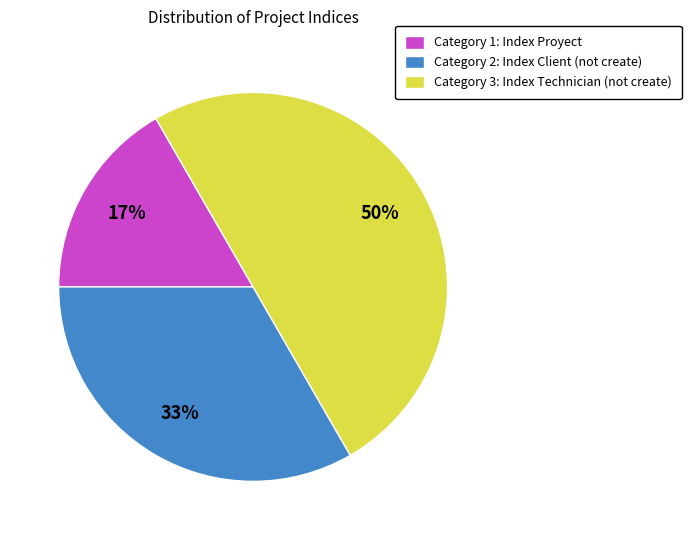

How many segments does this pie chart have?

3